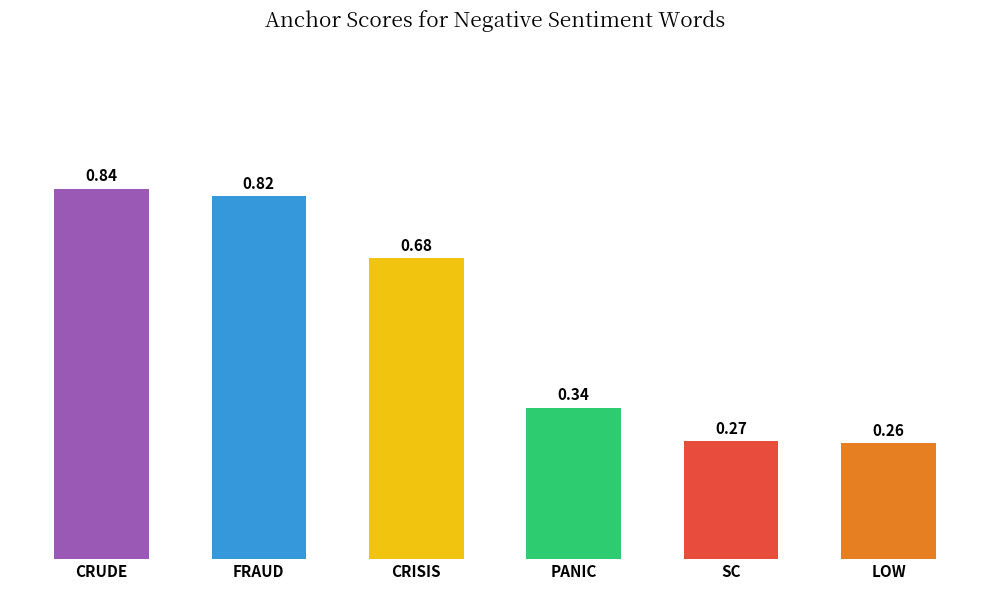

List the labels in order of value, smallest first.

LOW, SC, PANIC, CRISIS, FRAUD, CRUDE